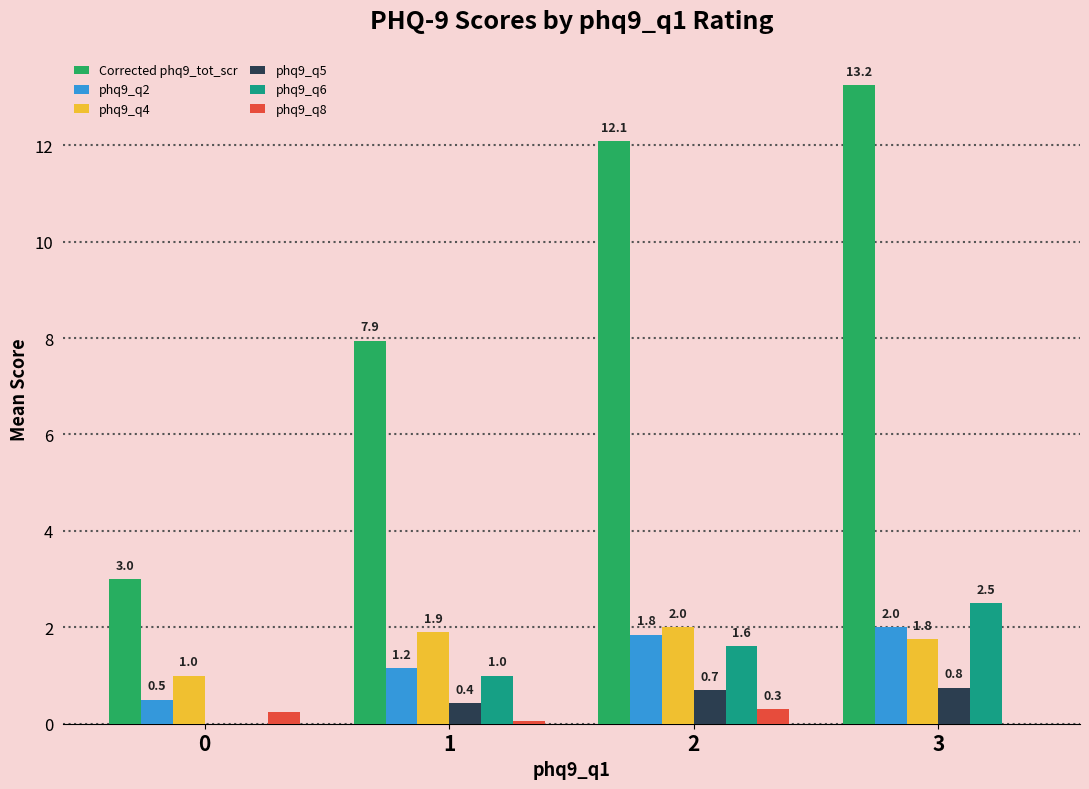

Read the phq9_q4 value at 1.

1.9